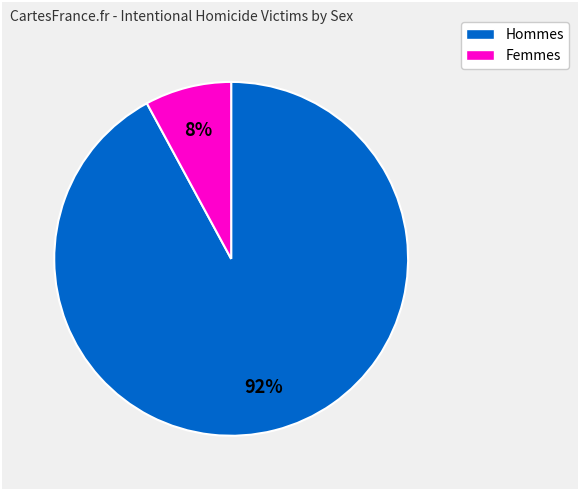

Is there a majority slice in this chart?

Yes